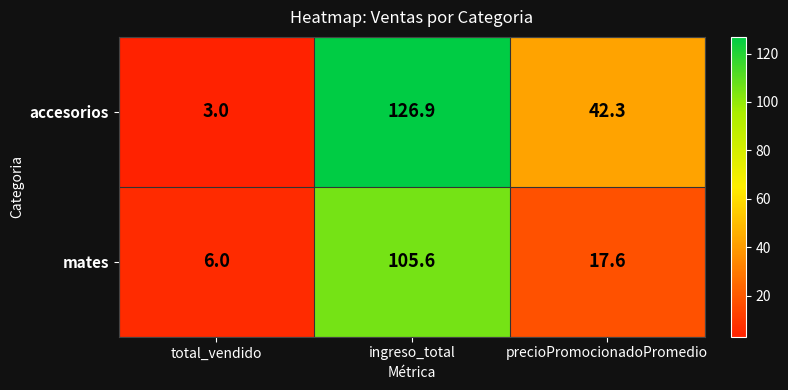

Reading left to right, list all the values displayed in this chart.

accesorios: total_vendido=3.0	ingreso_total=126.9	precioPromocionadoPromedio=42.3
mates: total_vendido=6.0	ingreso_total=105.6	precioPromocionadoPromedio=17.6